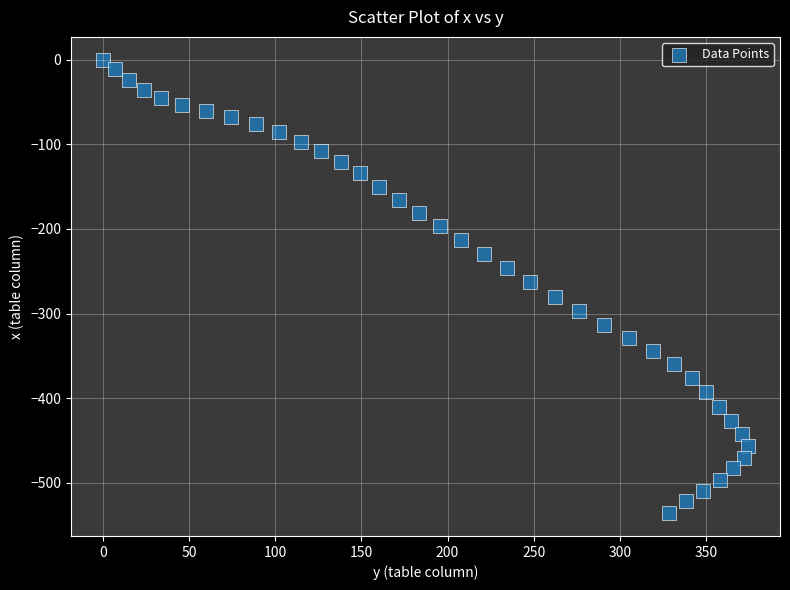

What is the range of X values (max minus min)?

374.3